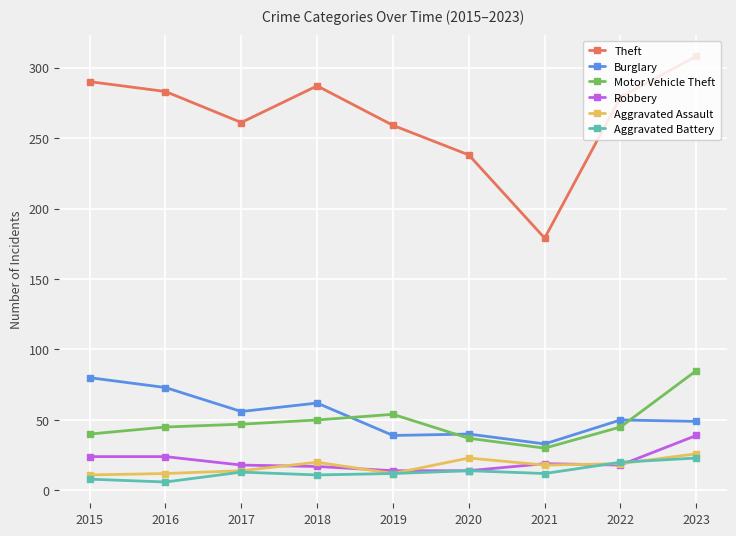

Count the number of data series in this chart.

6